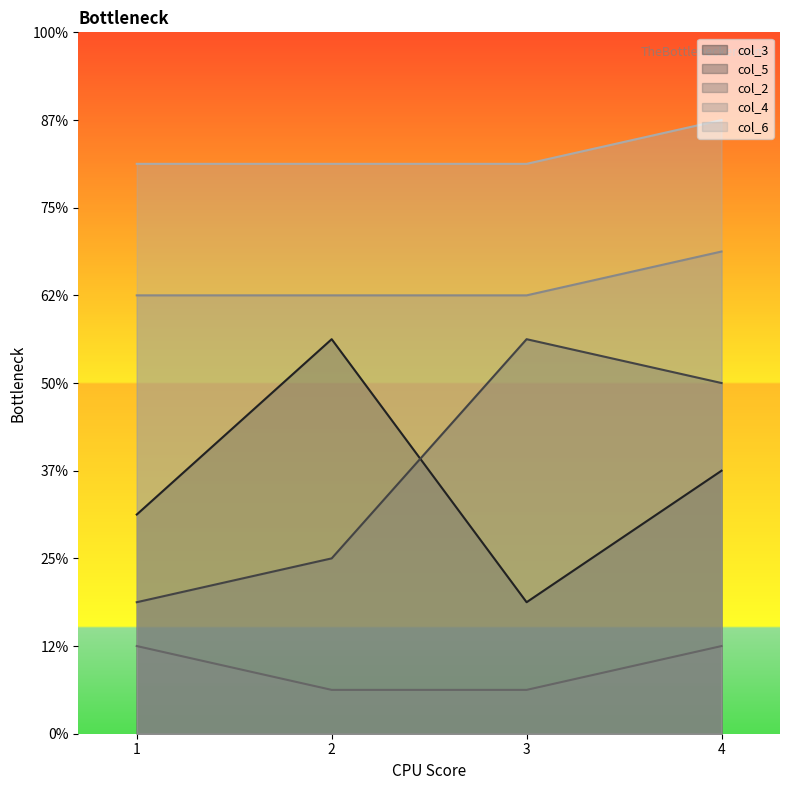

Reading left to right, what are all the values shown in this chart?

col_3: 1=5	2=9	3=3	4=6
col_5: 1=3	2=4	3=9	4=8
col_2: 1=2	2=1	3=1	4=2
col_4: 1=10	2=10	3=10	4=11
col_6: 1=13	2=13	3=13	4=14